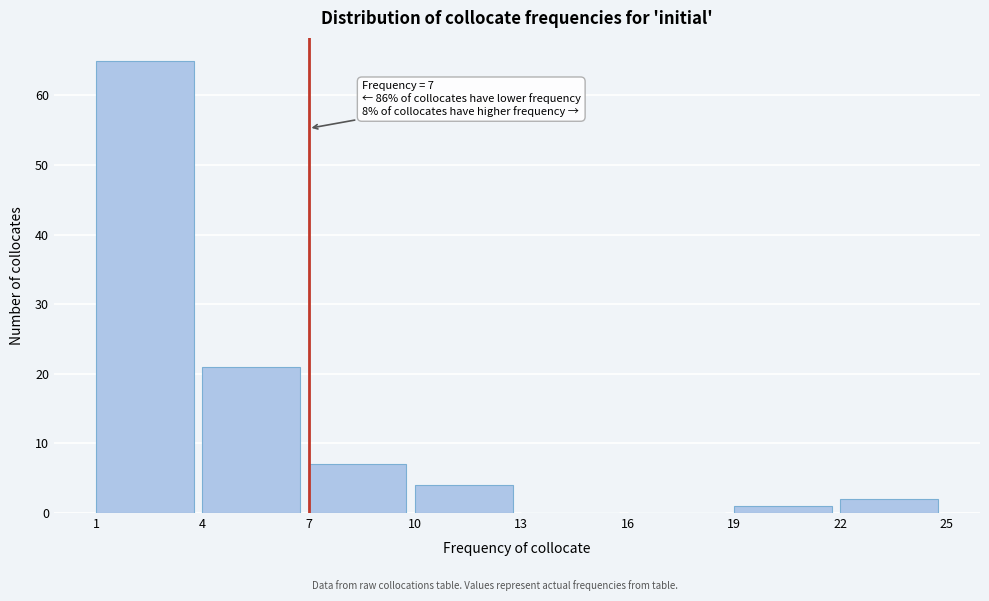

Which range on the x-axis has the tallest bar?

1 to 4